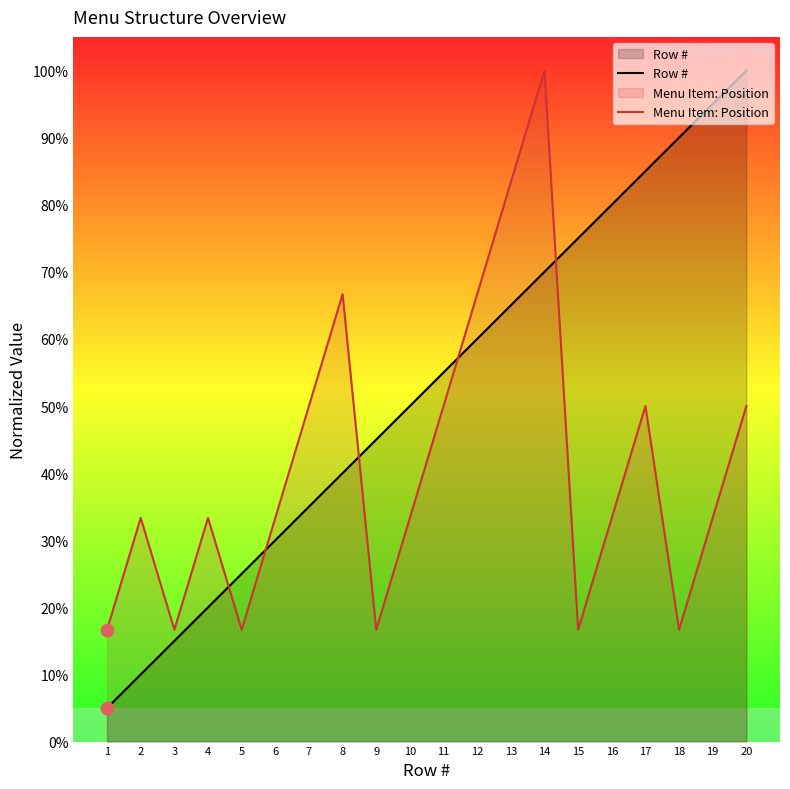

Is the value of Menu Item: Position at 19 greater than the value of Row # at 4?

Yes